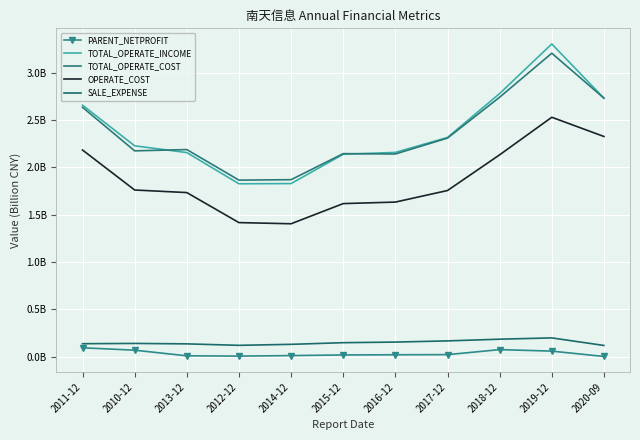

True or false: TOTAL_OPERATE_COST and PARENT_NETPROFIT intersect in this chart.

False